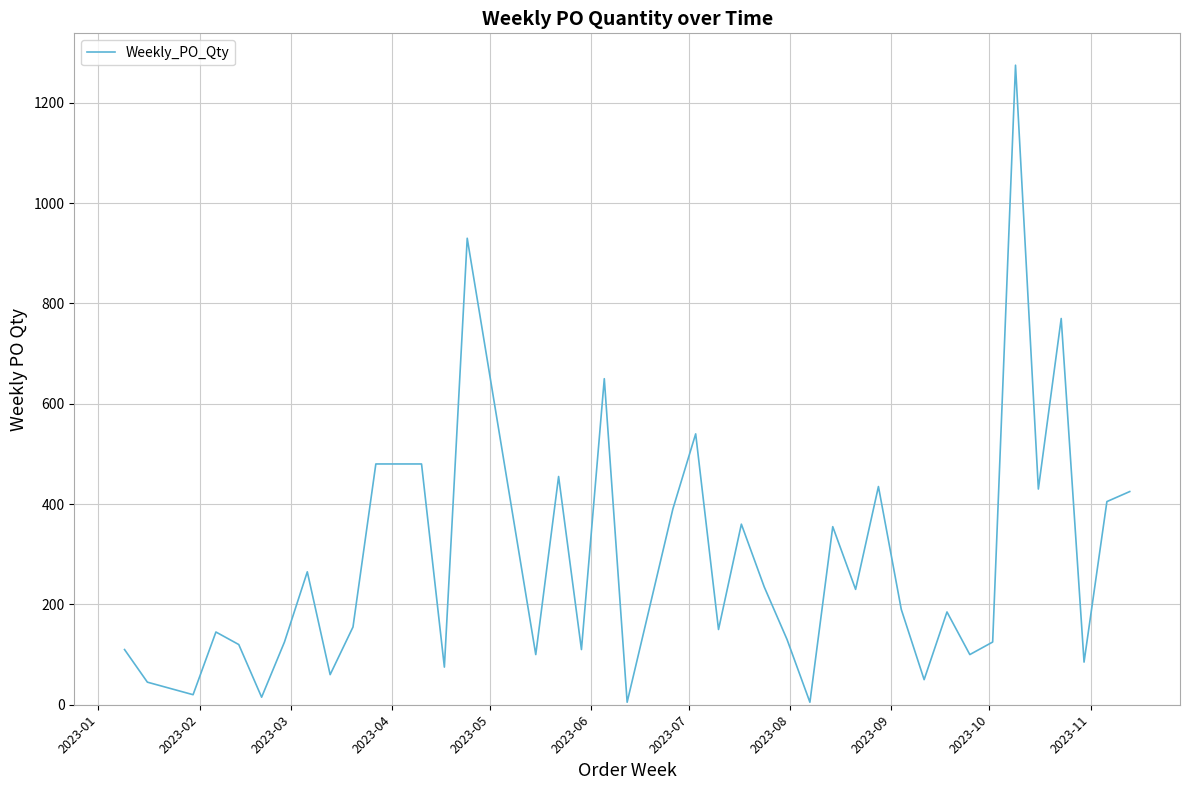

What is the difference between the maximum and minimum values?

1270